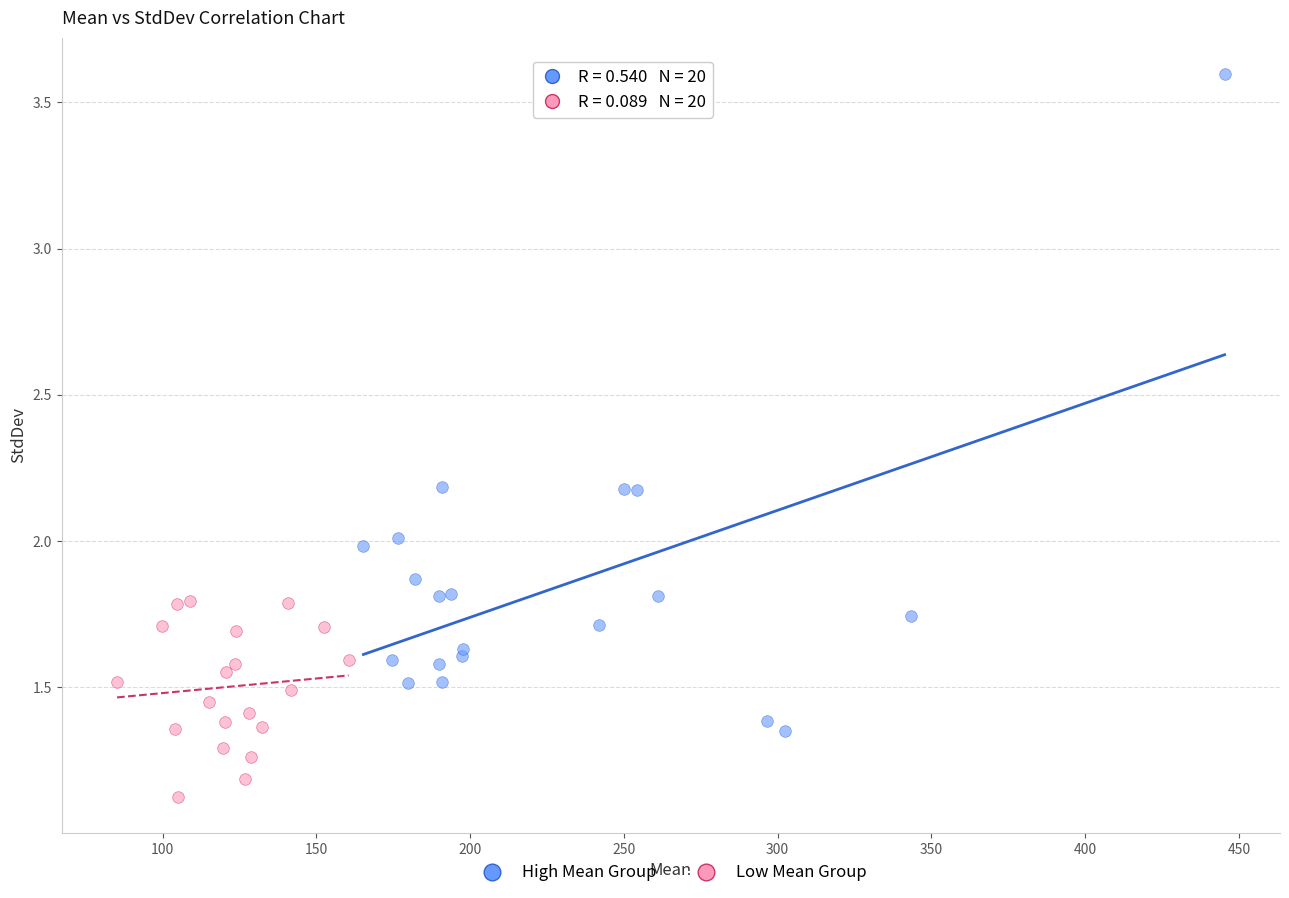

Which series reaches the minimum Y coordinate?

Low Mean Group